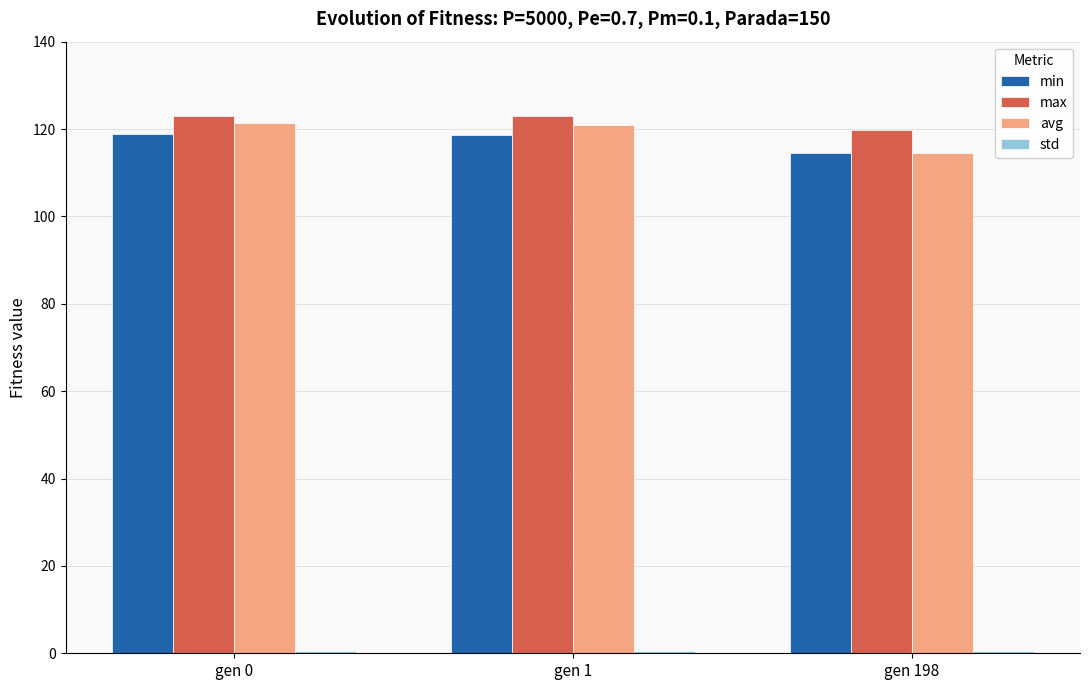

The value of max at gen 198 is 164.6. True or false?

False